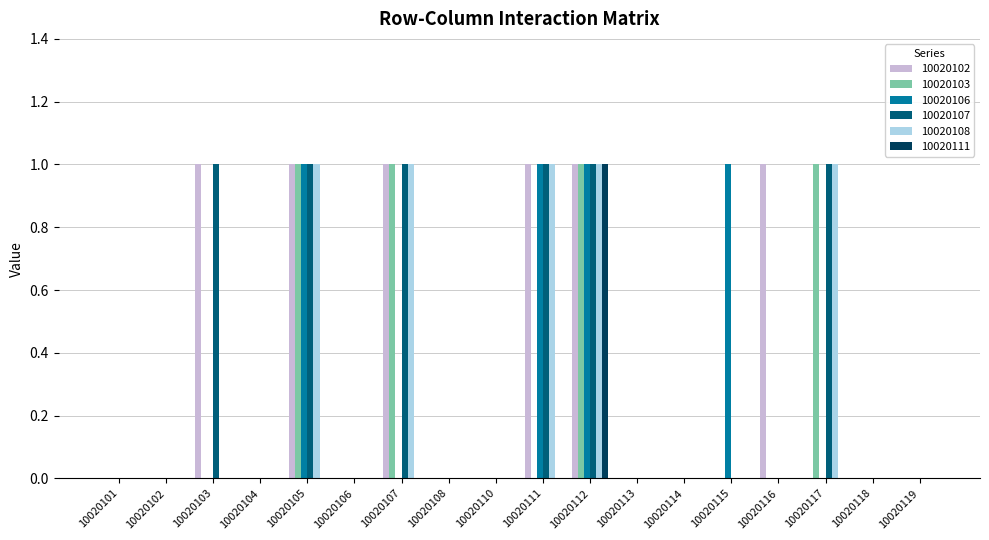

At which category is the sum across all series the highest?

10020112